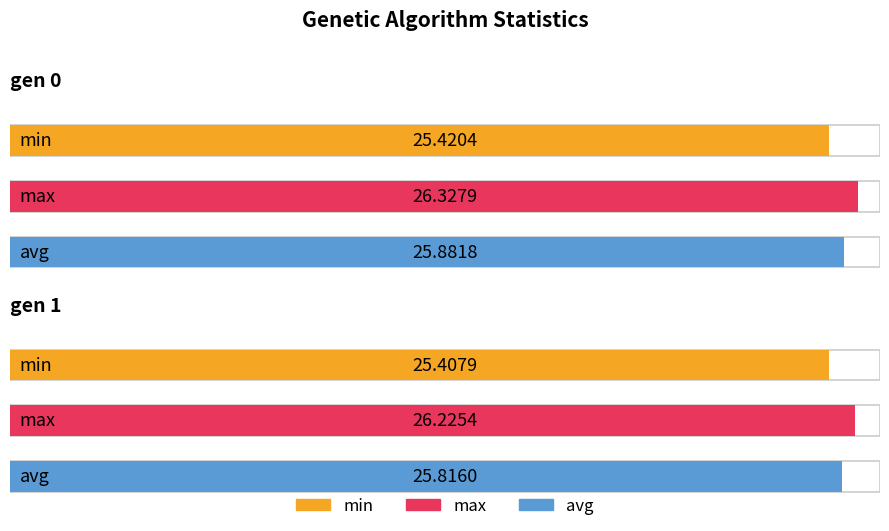

Rank the series by their maximum value, from highest to lowest.

max, avg, min